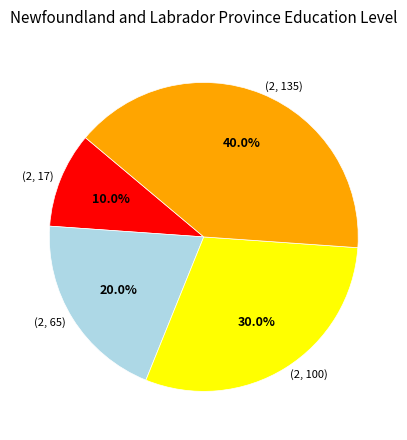

What is the total percentage of (2, 135) and (2, 17)?

50.0%